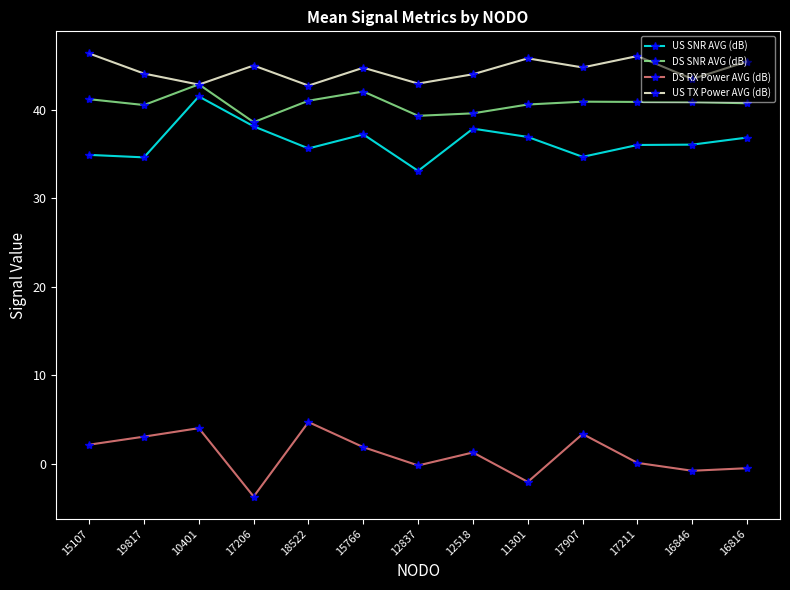

What is the total value across all series at 11301?

121.3